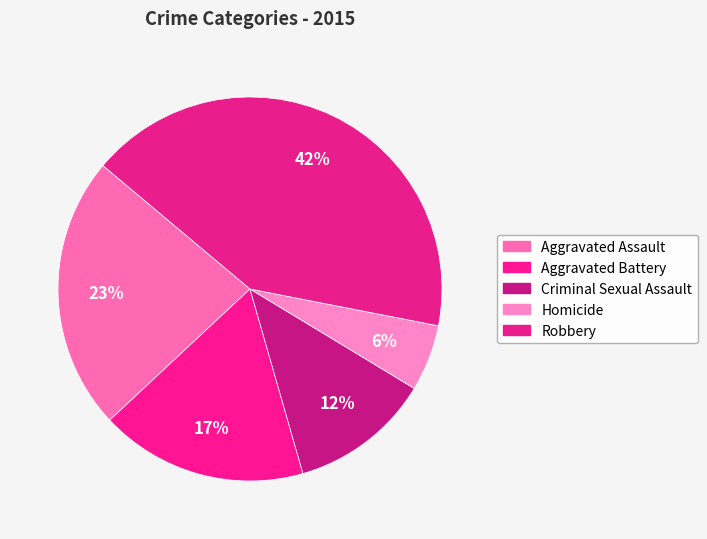

To the nearest percent, what percentage of the pie is Robbery?

42%